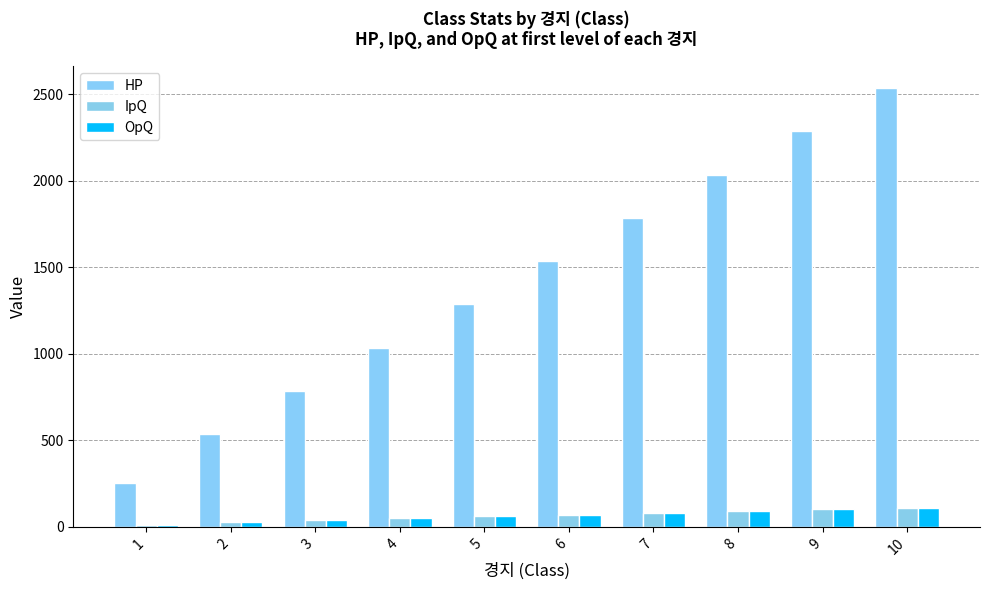

How many bars are there in total?

30